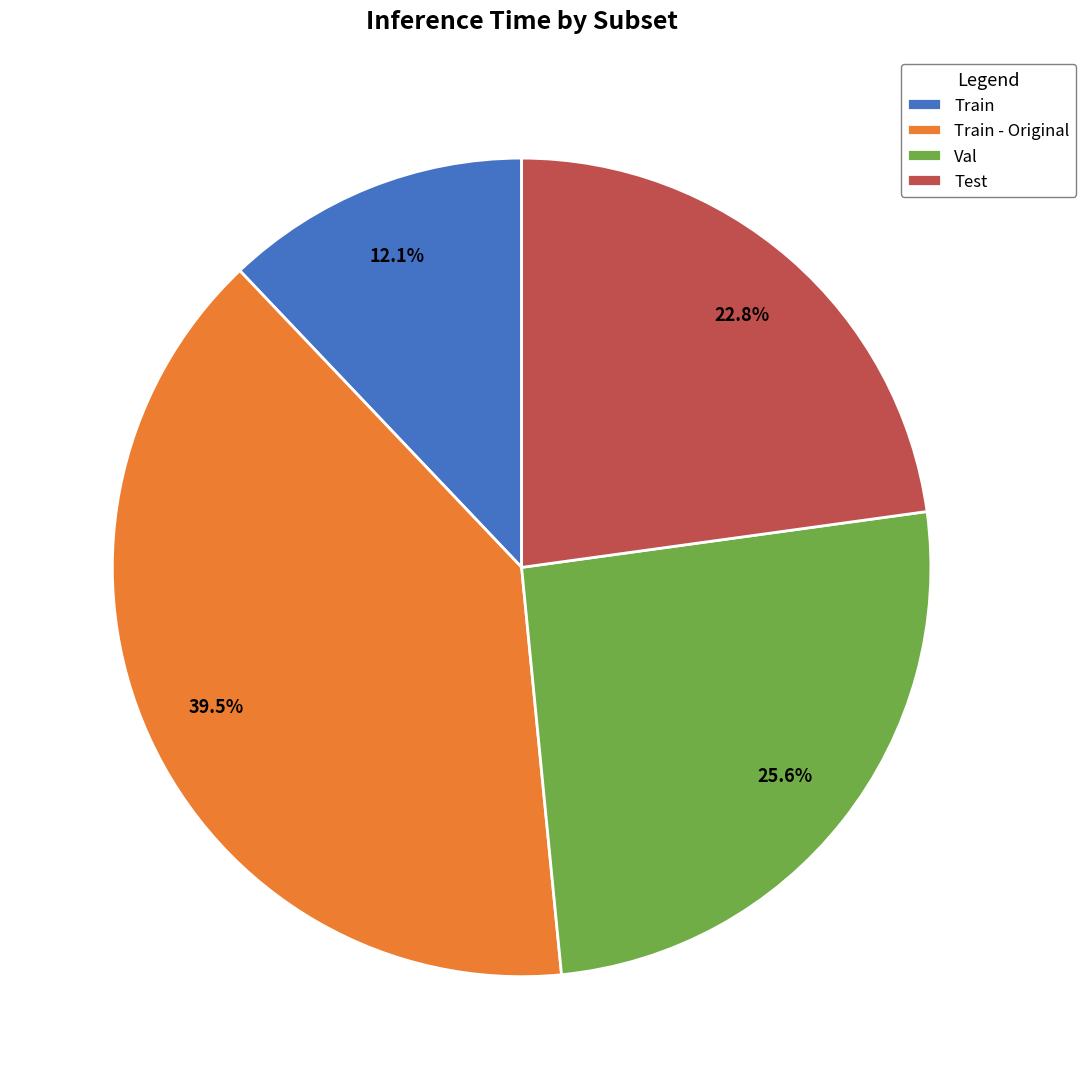

How many slices are in this pie chart?

4